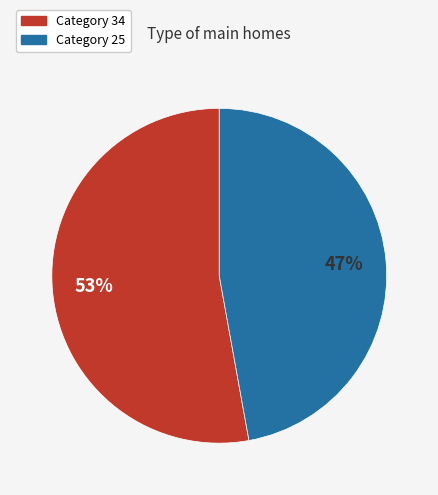

Is there any slice that represents more than half of the pie?

Yes